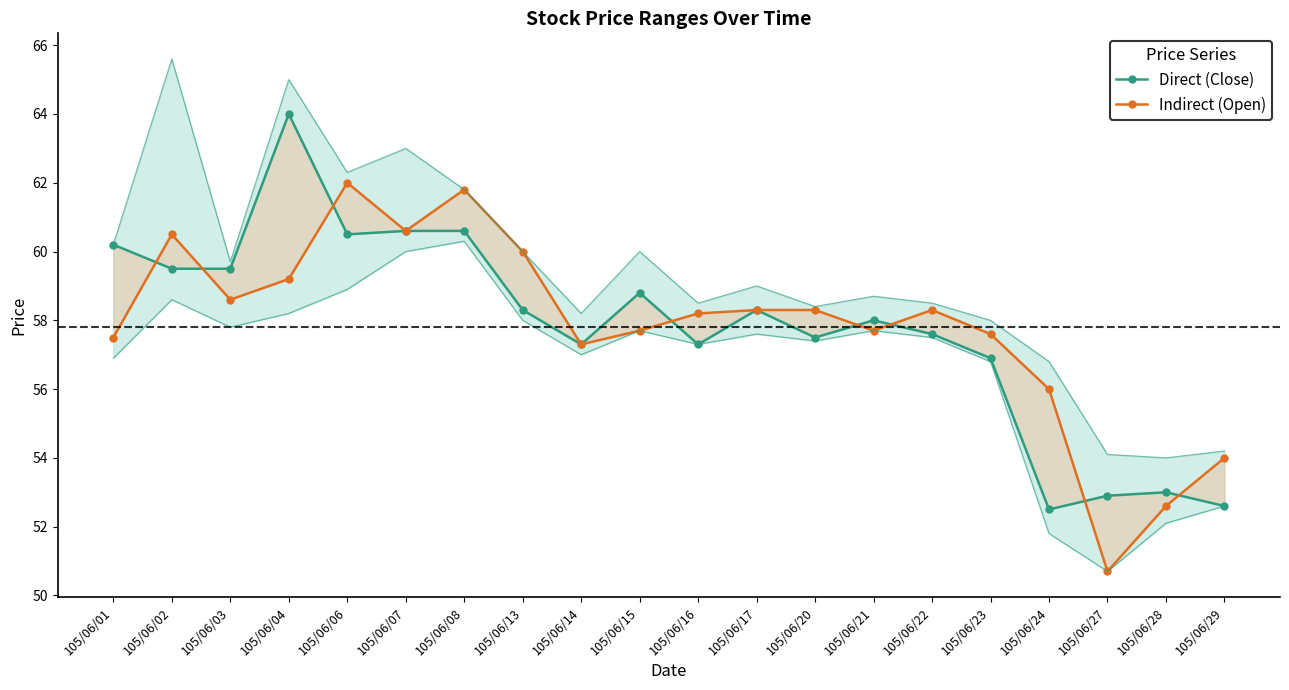

Where do Indirect (Open) and Direct (Close) first cross each other?

105/06/01 and 105/06/02